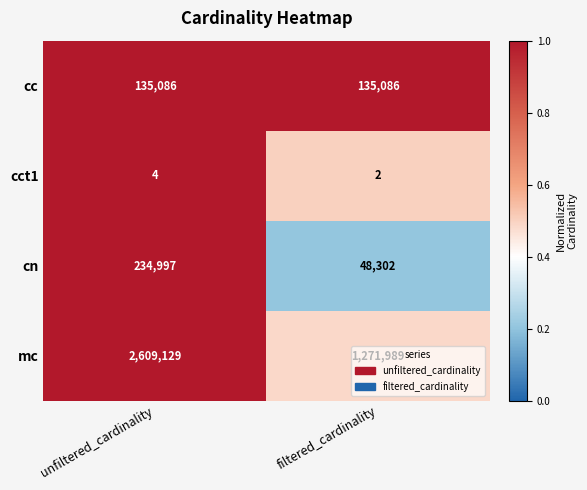

What is the sum of all mc values?

3881118